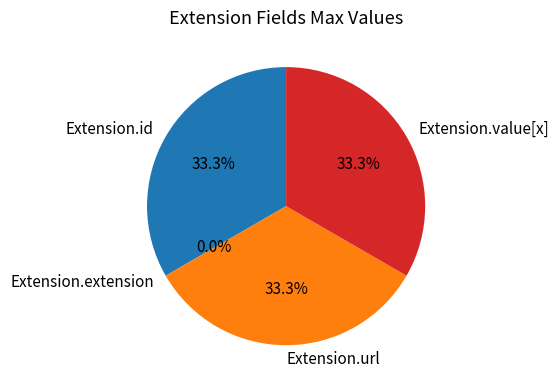

To the nearest percent, what portion does Extension.url represent?

33%